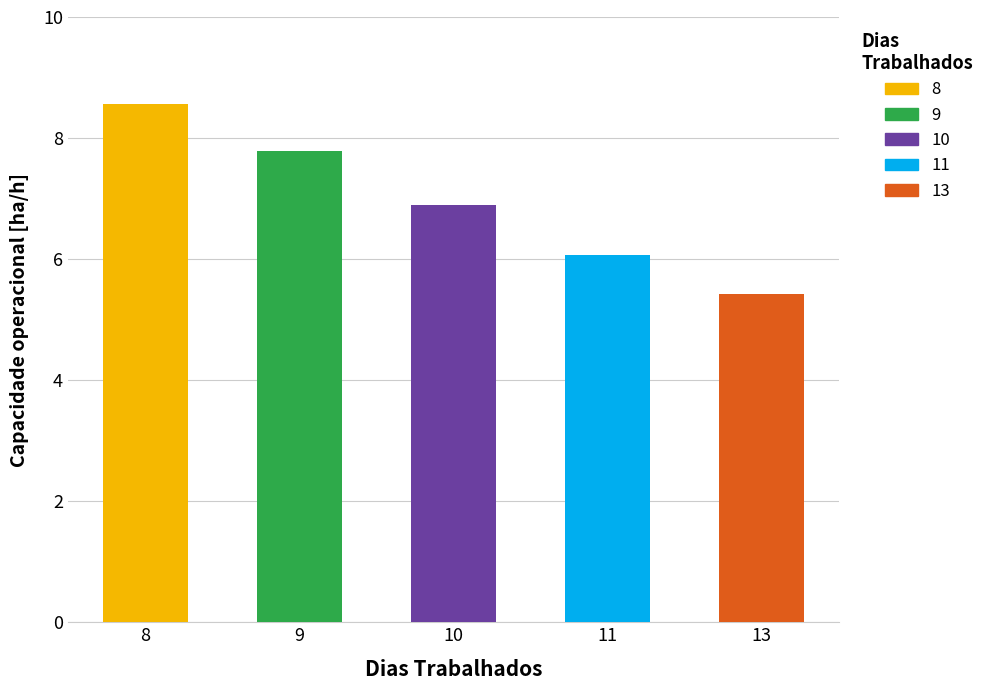

What is the difference between the maximum and minimum values?

3.1